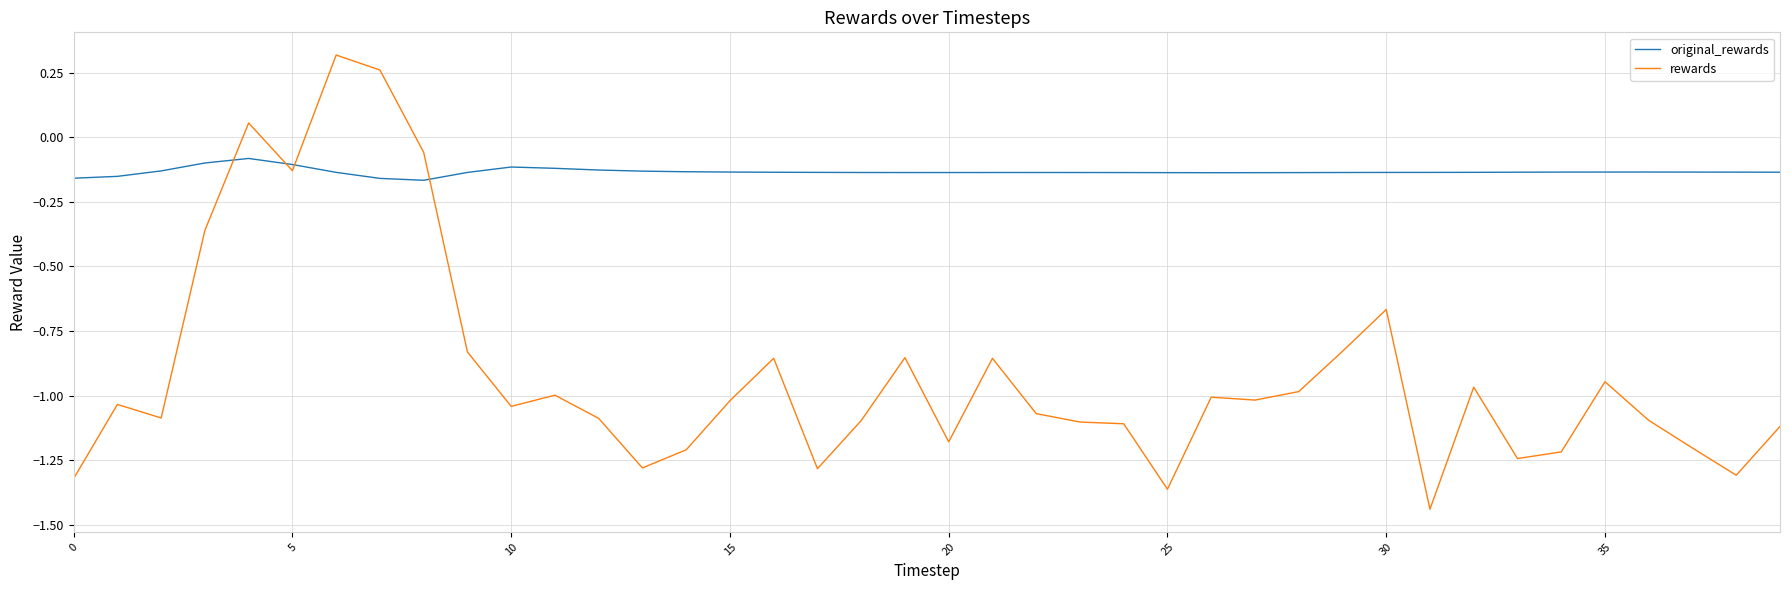

List the series in order of their peak value, highest first.

rewards, original_rewards